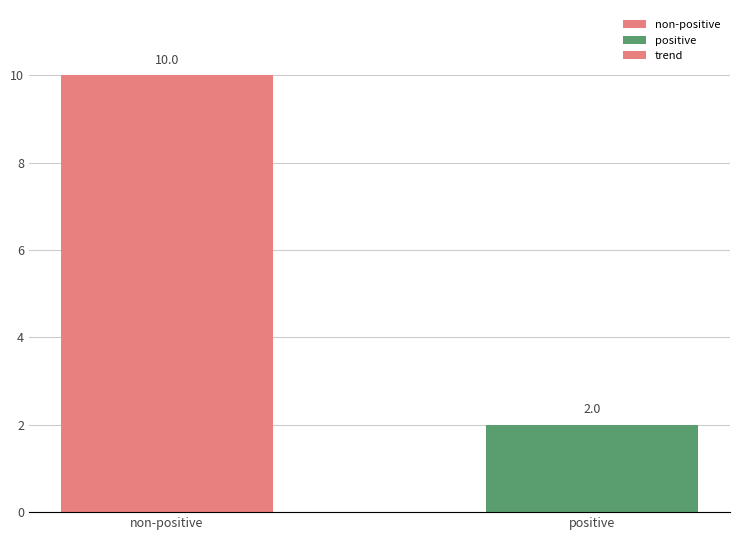

List the labels in order of value, largest first.

non-positive, positive